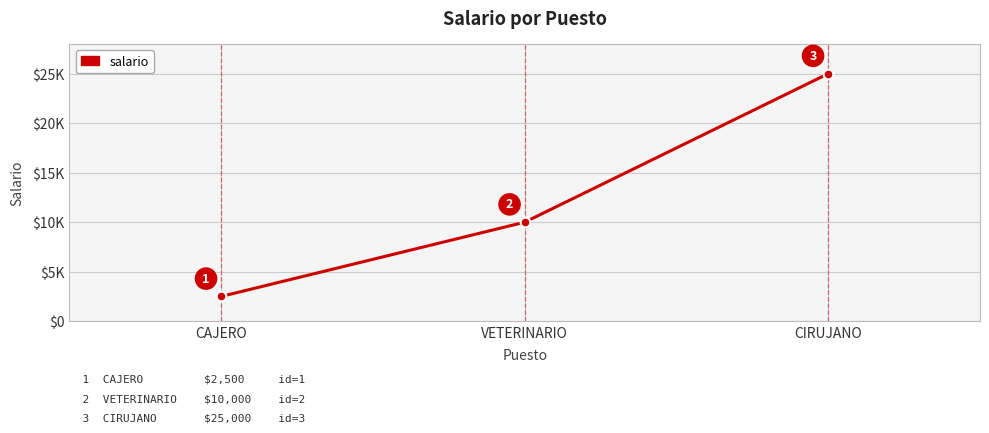

True or false: the data shows 36984 at CIRUJANO.

False